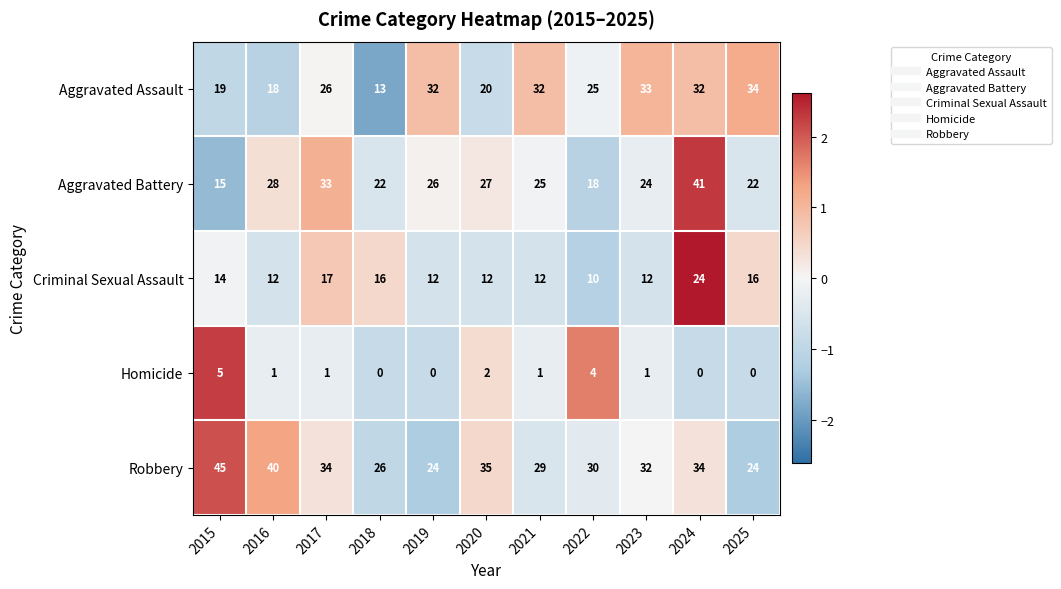

Is it true that Criminal Sexual Assault equals 5 at 2024?

False